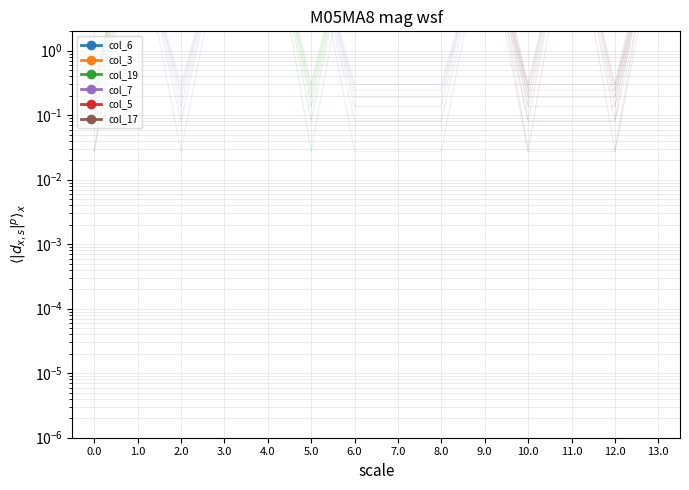

Which series changed the most between 6.0 and 8.0?

col_6